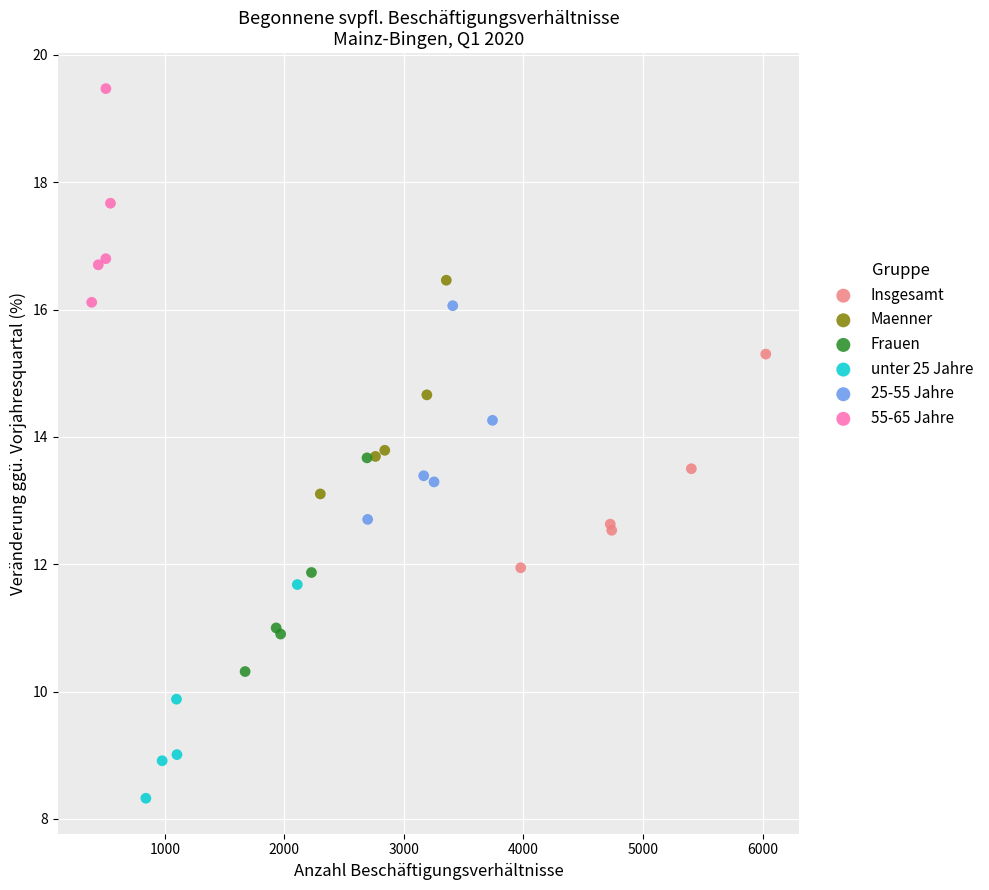

What are all the series names shown in the legend?

Insgesamt, Maenner, Frauen, unter 25 Jahre, 25-55 Jahre, 55-65 Jahre